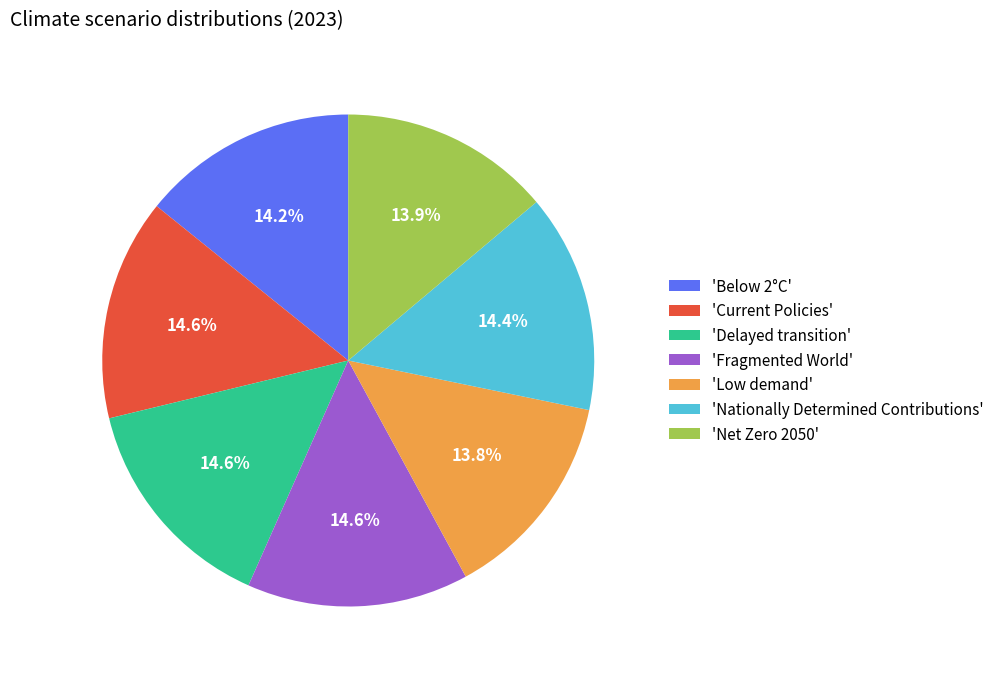

Combined, what portion of the pie is 'Below 2°C' and 'Fragmented World'?

28.8%